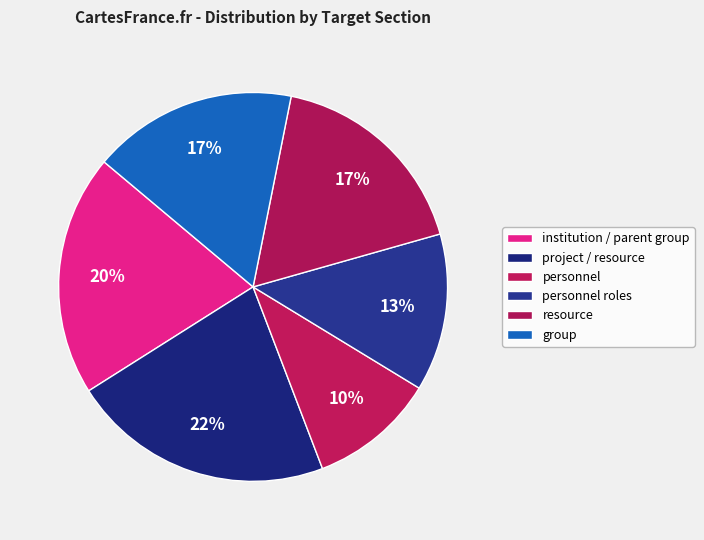

Count the number of slices in the pie.

6